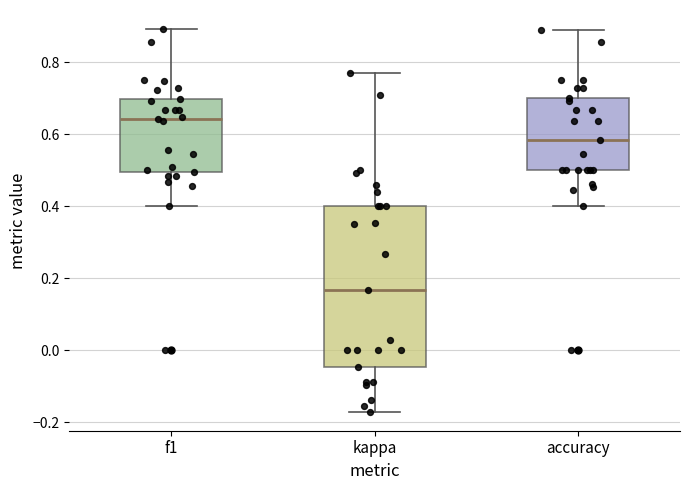

Comparing the boxes themselves (not the whiskers), which one is the tallest?

kappa